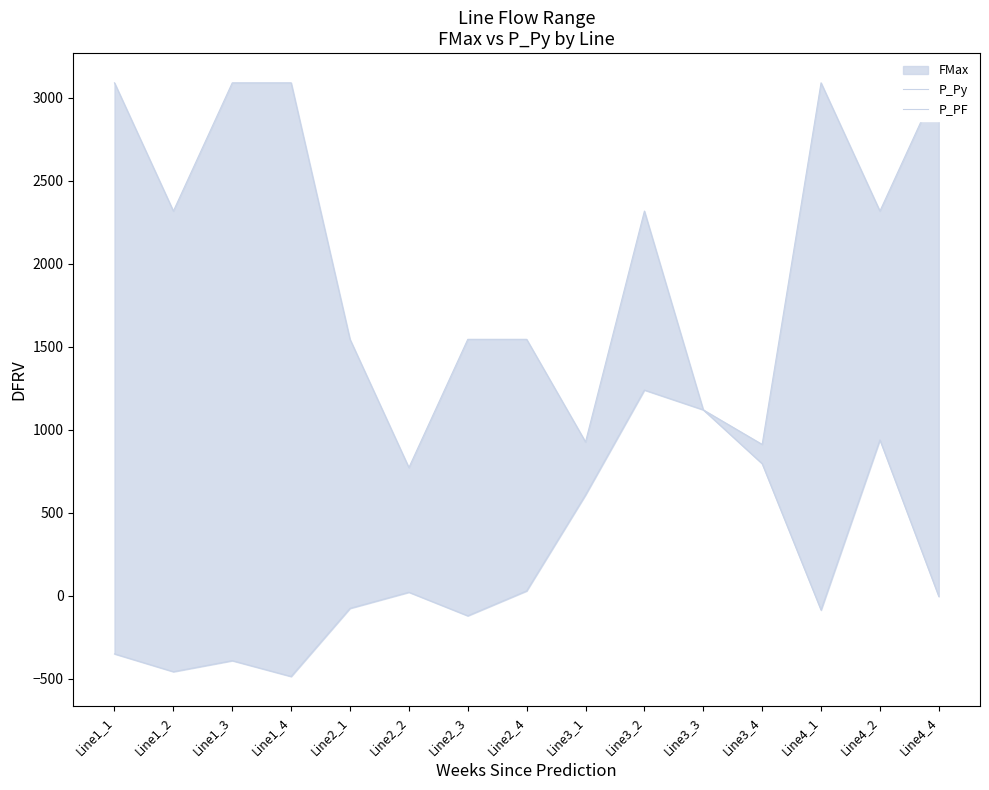

What is the label of the 13th point from the right?

Line1_3